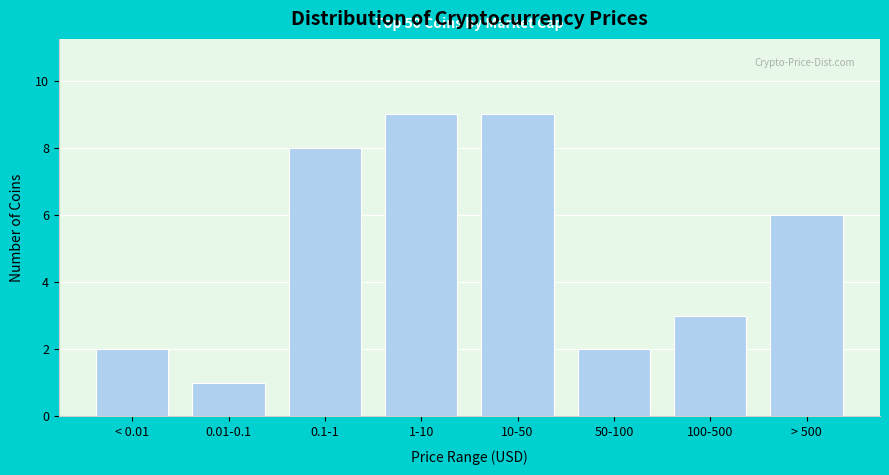

Reading left to right, what are all the values shown in this chart?

2	1	8	9	9	2	3	6